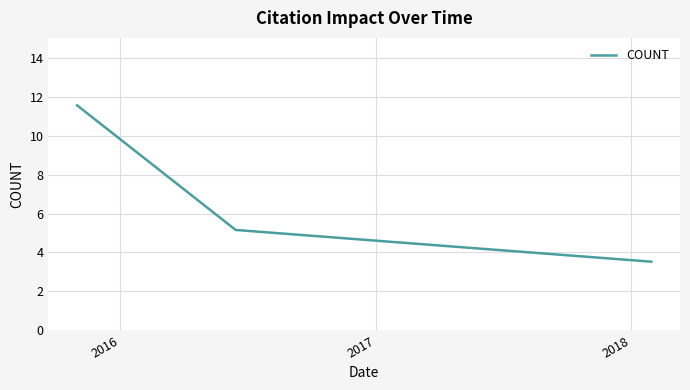

What is the difference between the maximum and minimum values?

8.0